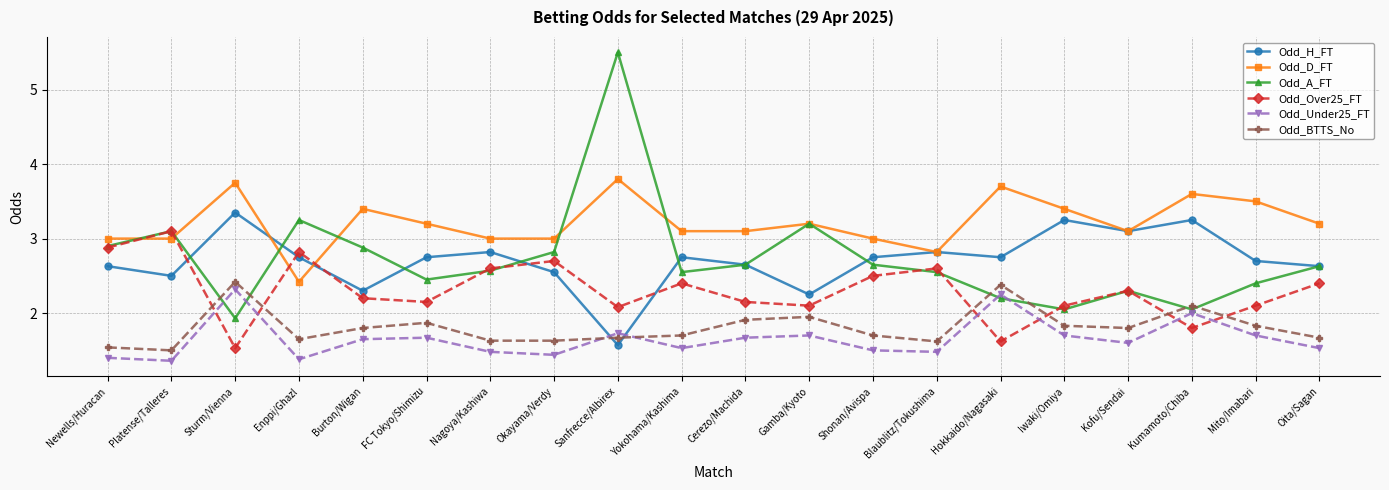

What is the approximate value of Odd_Under25_FT at Yokohama/Kashima?

1.5